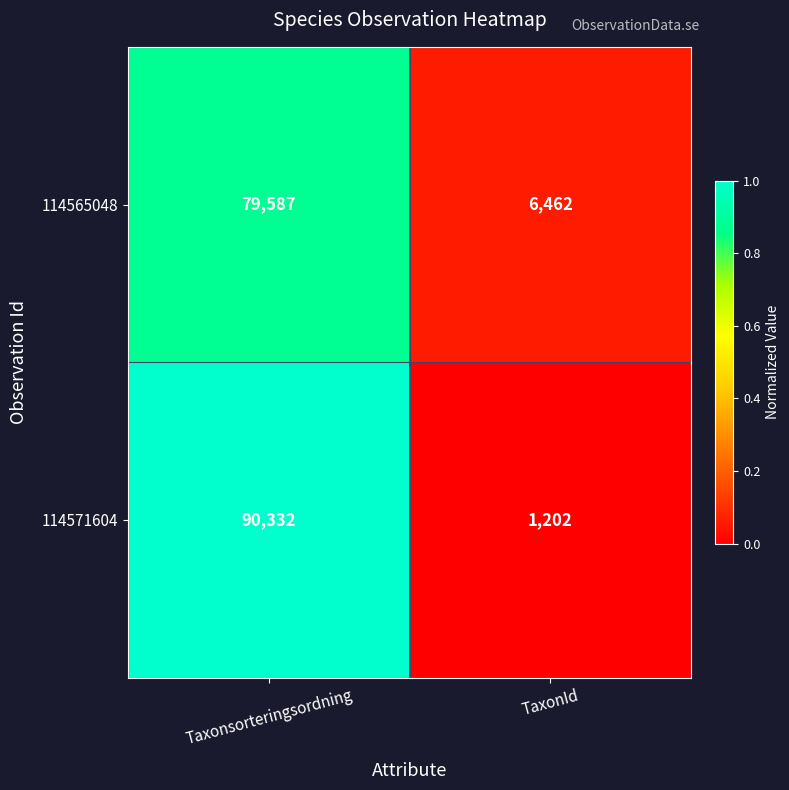

Which series has the largest range (max minus min)?

114571604